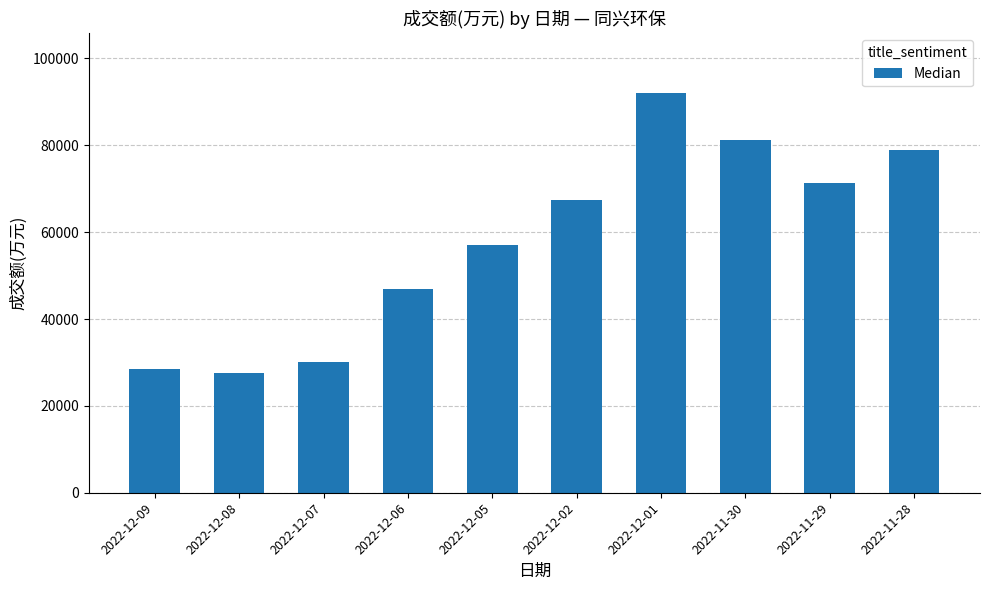

Approximately how many times larger is the value at 2022-11-29 compared to 2022-12-01?

0.8